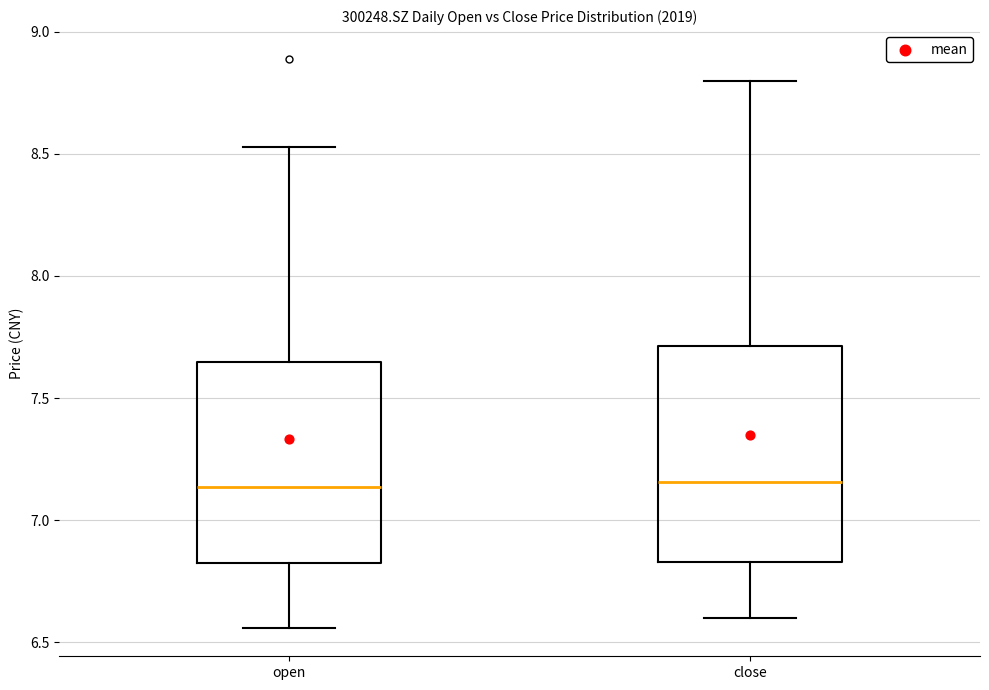

Comparing the boxes themselves (not the whiskers), which one is the tallest?

close